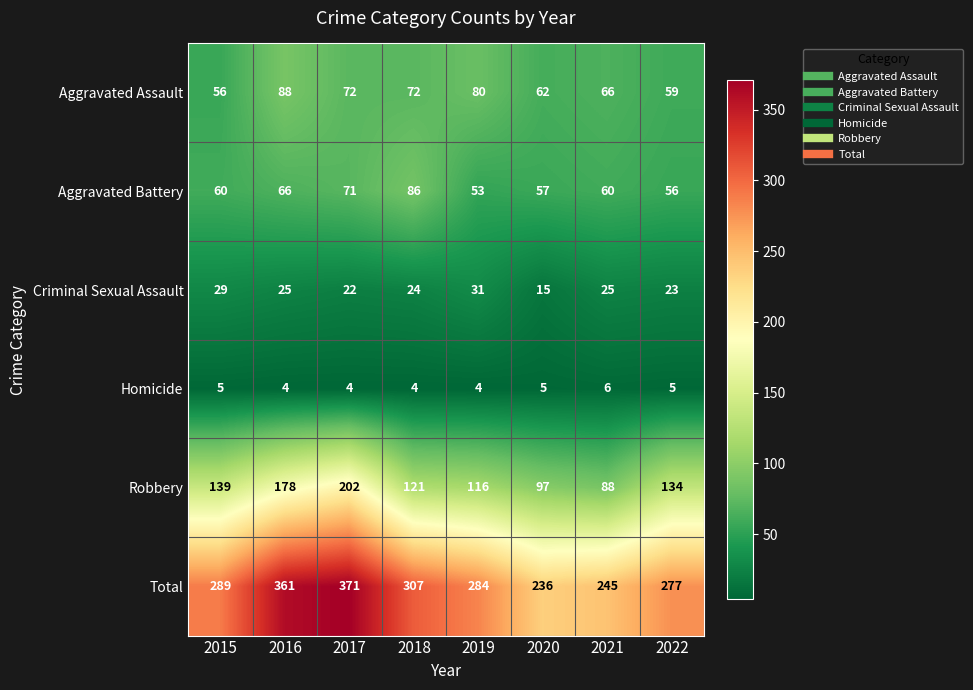

What is the spread (max minus min) of values at 2018?

303